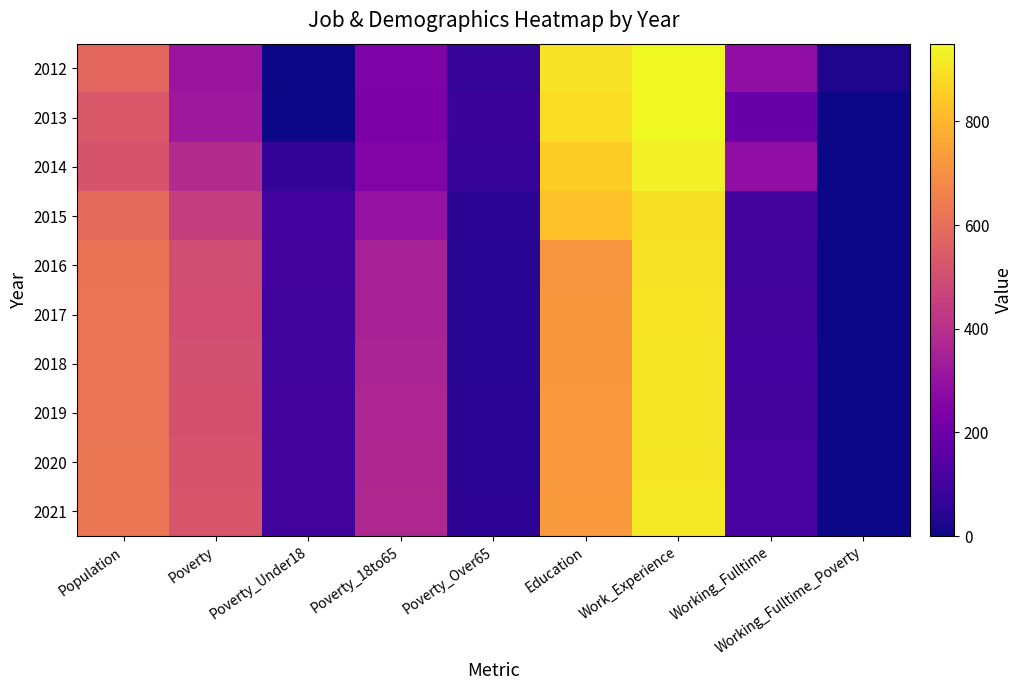

At how many categories does at least one series exceed 873?

2